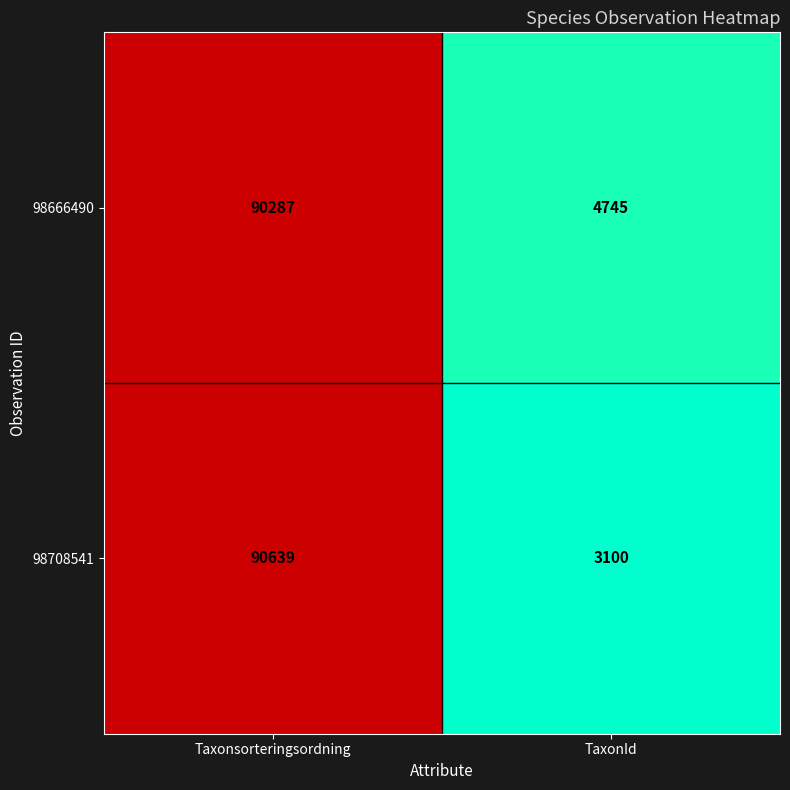

Is it true that 98708541 equals 59741 at Taxonsorteringsordning?

False